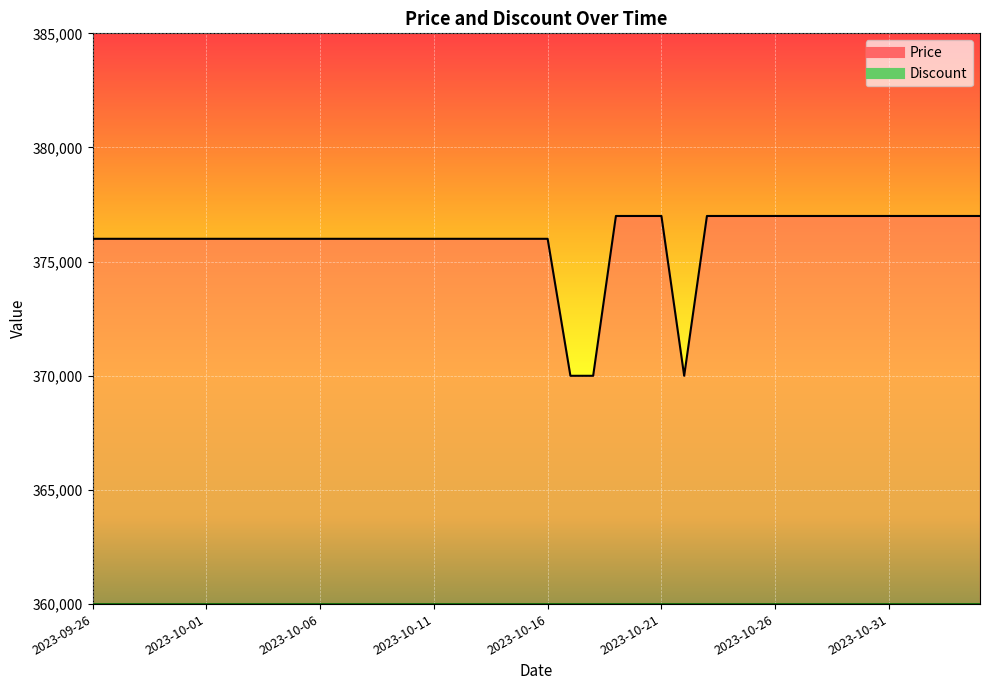

Where is the data nearest to the value 373500?

2023-09-26